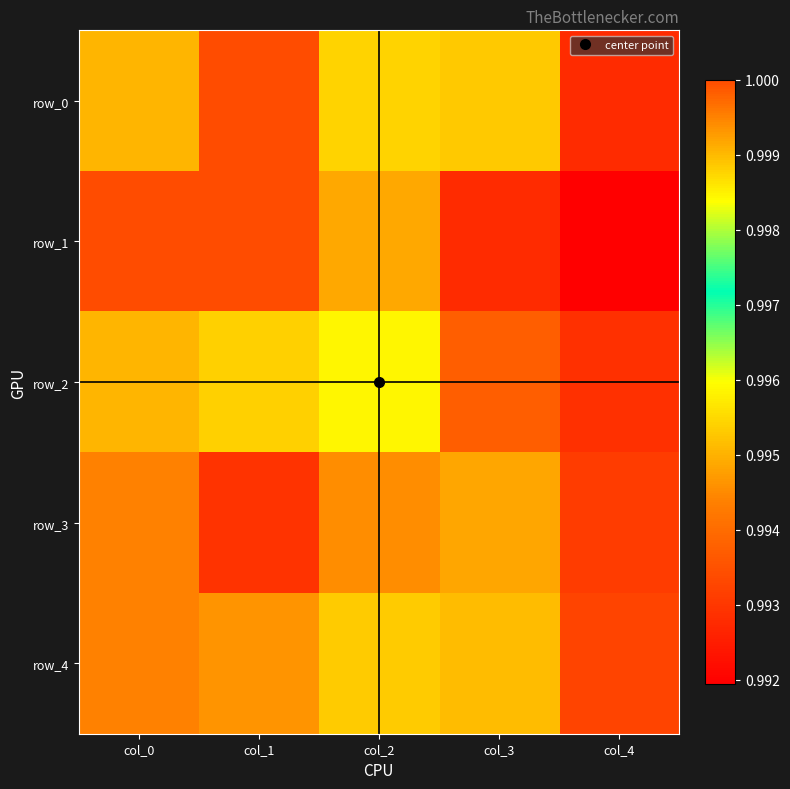

True or false: row_0 has a value of 1.0 at col_0.

True